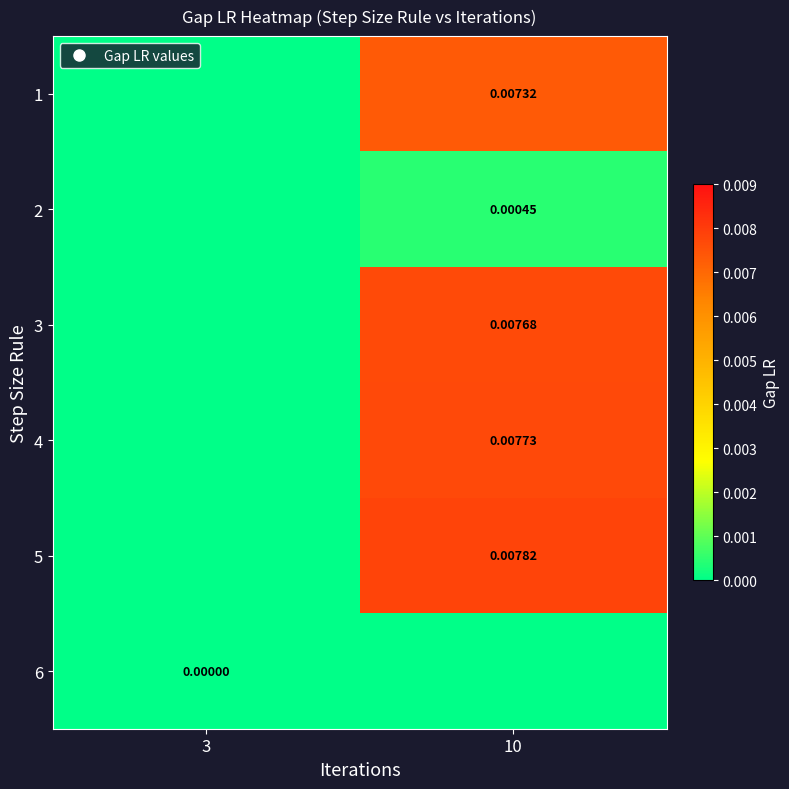

How many values in the 1 series exceed 0?

1